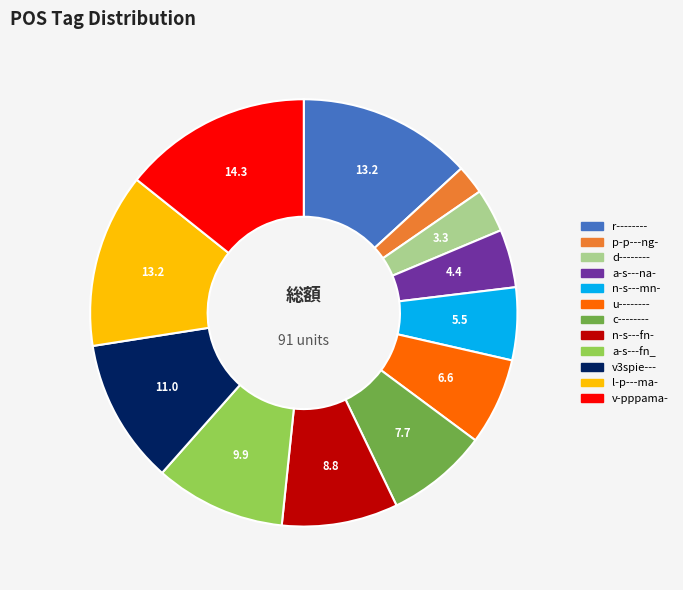

Does any single category account for the majority?

No